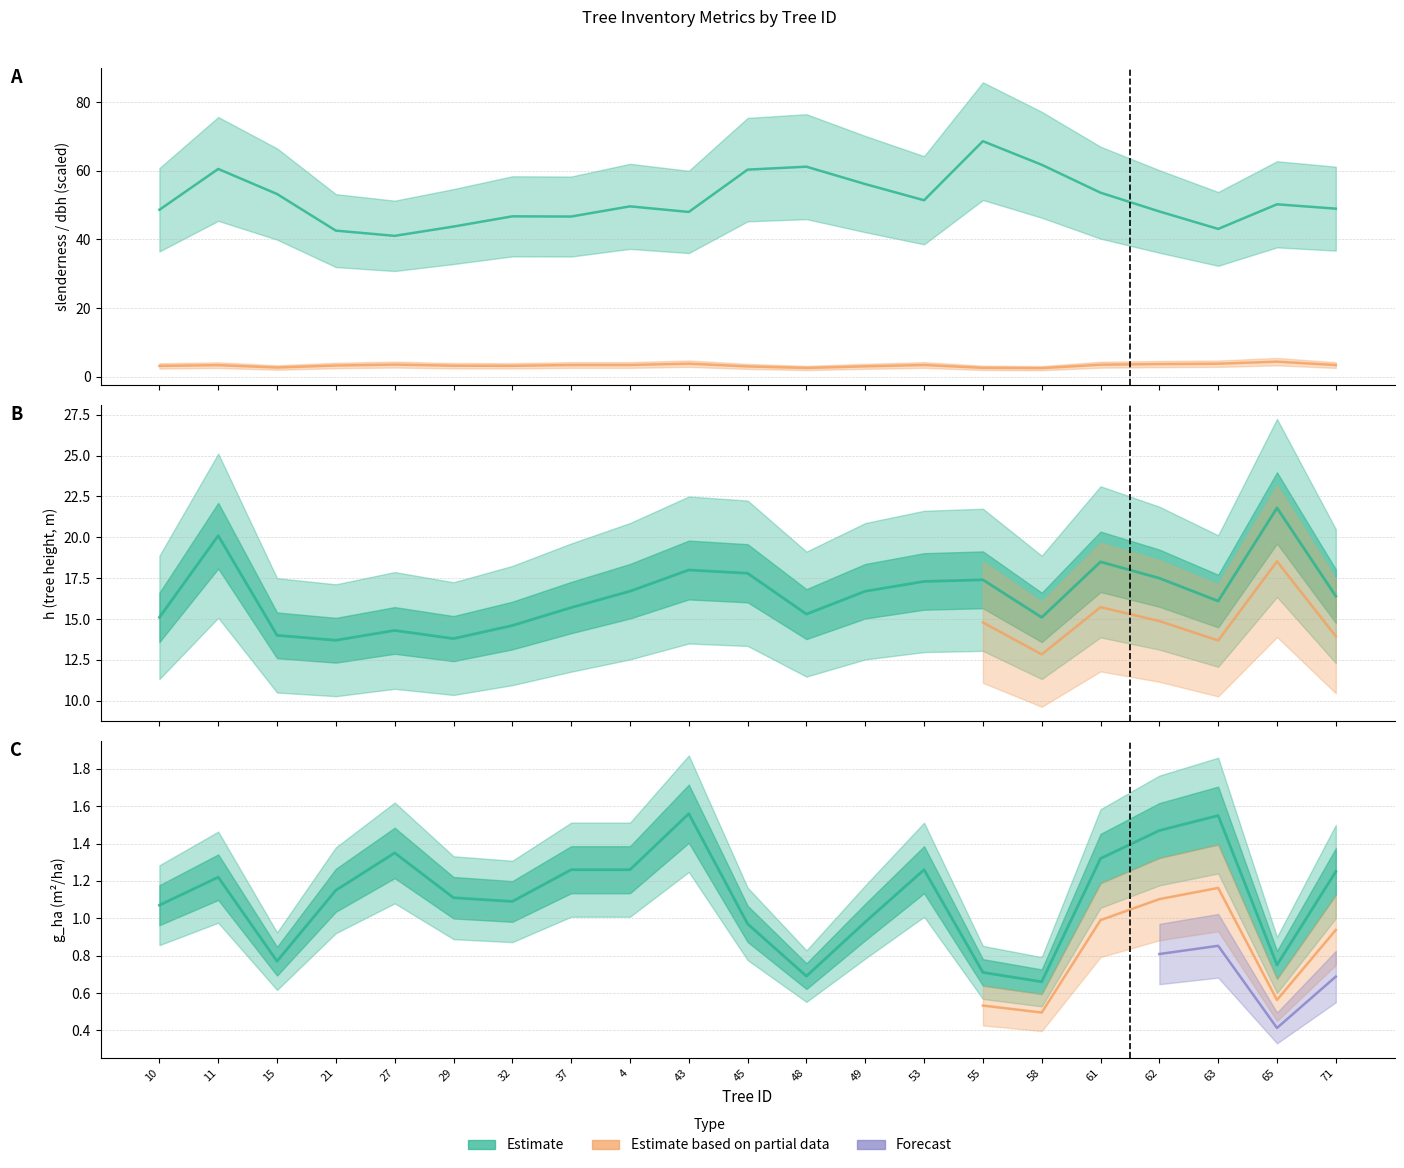

Rank the categories by g_ha value from highest to lowest.

43, 63, 62, 27, 61, 37, 4, 53, 71, 11, 21, 29, 32, 10, 49, 45, 15, 65, 55, 48, 58